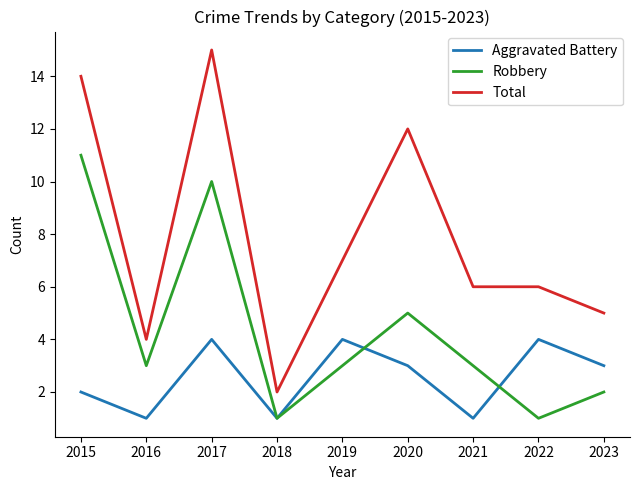

Where is Total nearest to the value 8?

2019